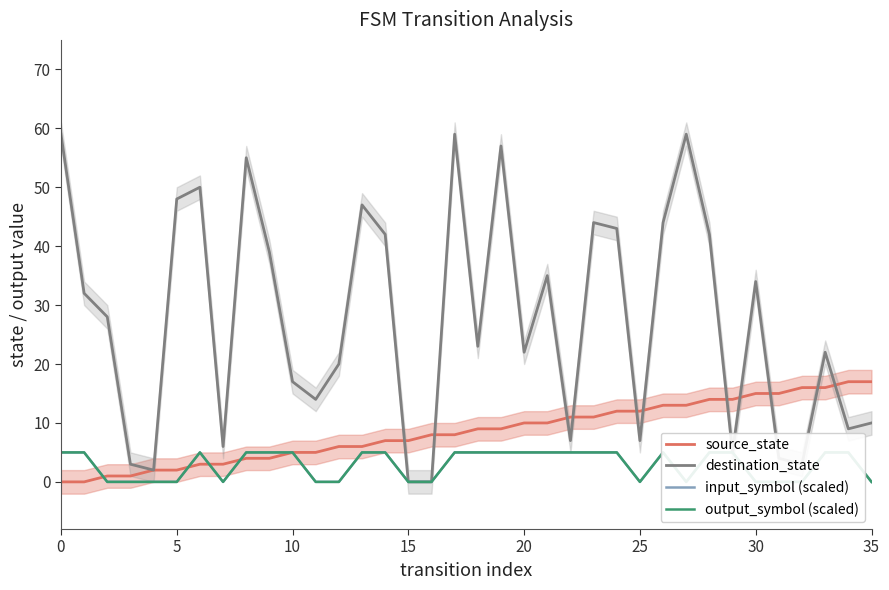

Is it true that source_state equals 6 at 0?

False